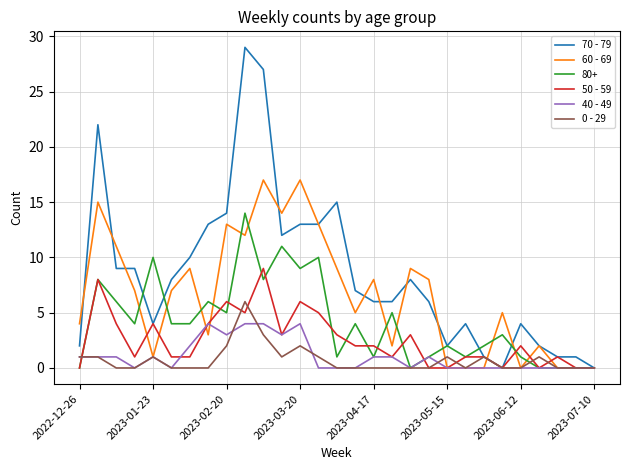

Which series has the largest range (max minus min)?

70 - 79